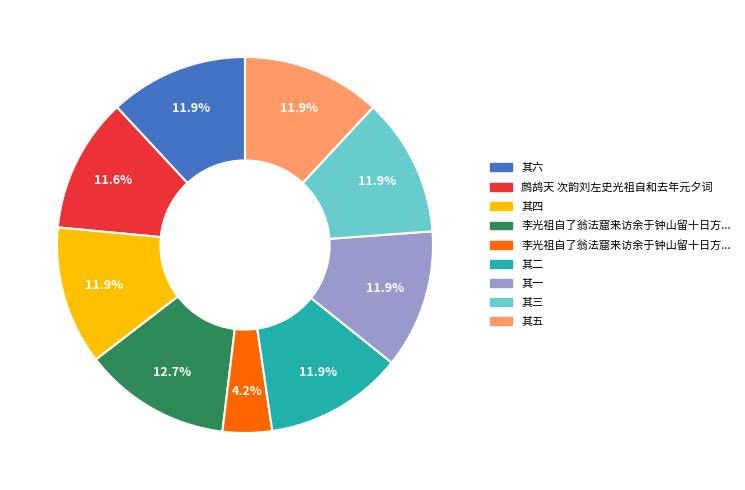

Count the number of slices in the pie.

9